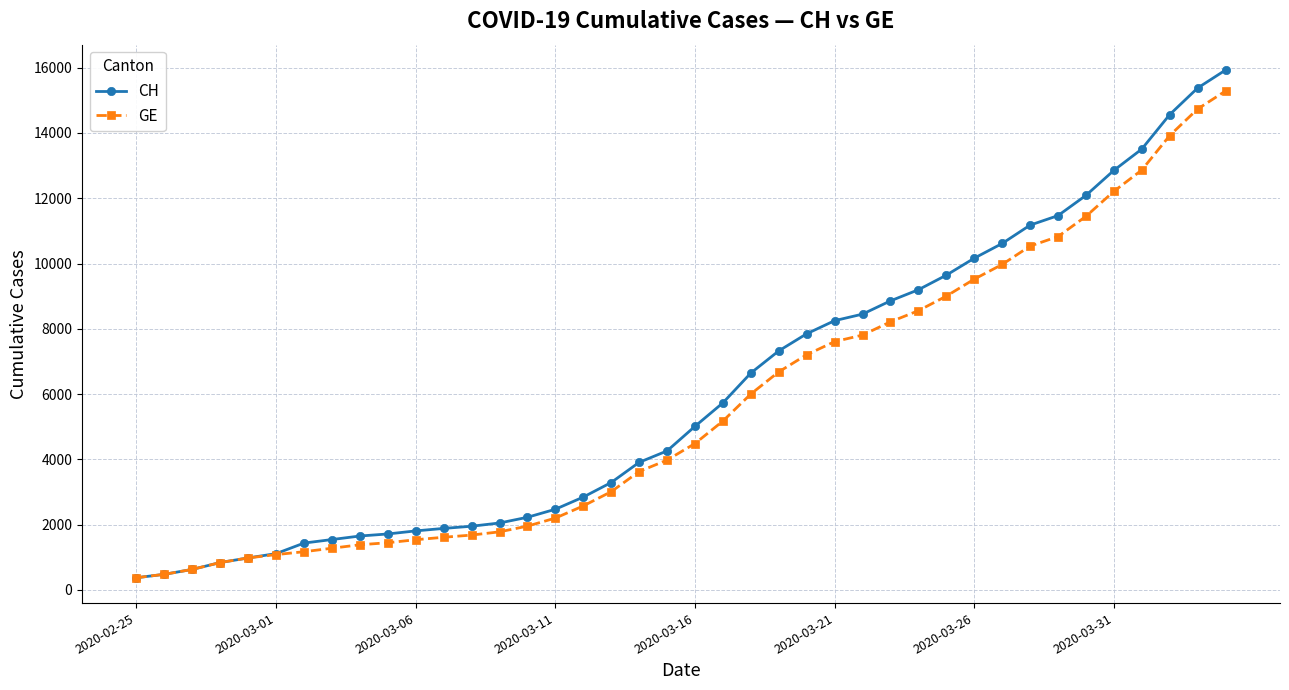

At how many categories does at least one series exceed 12420?

5